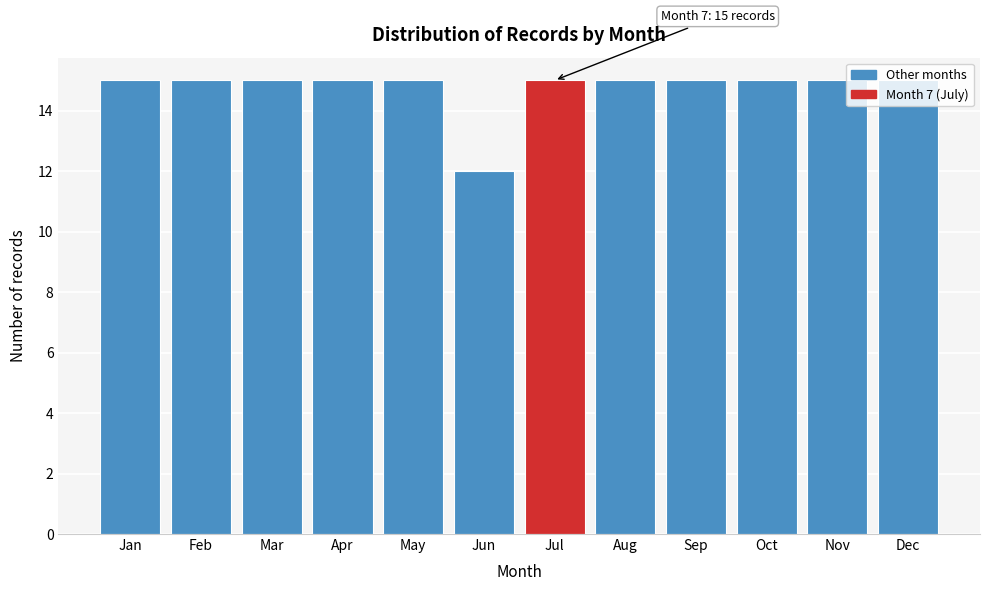

Is it true that the value at Mar is 15?

True